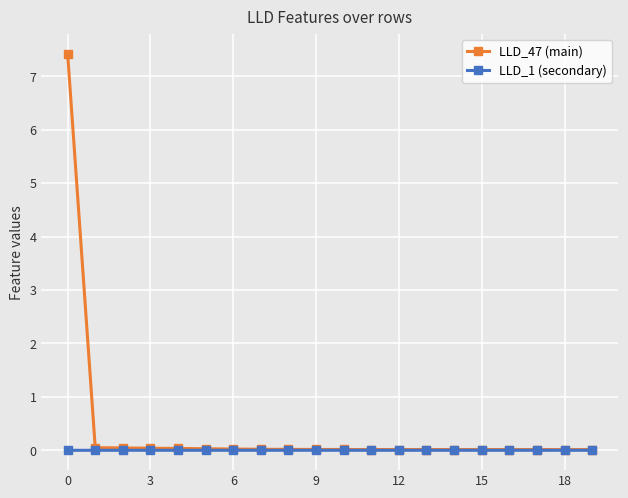

Which series has the largest total across all categories?

LLD_47 (main)